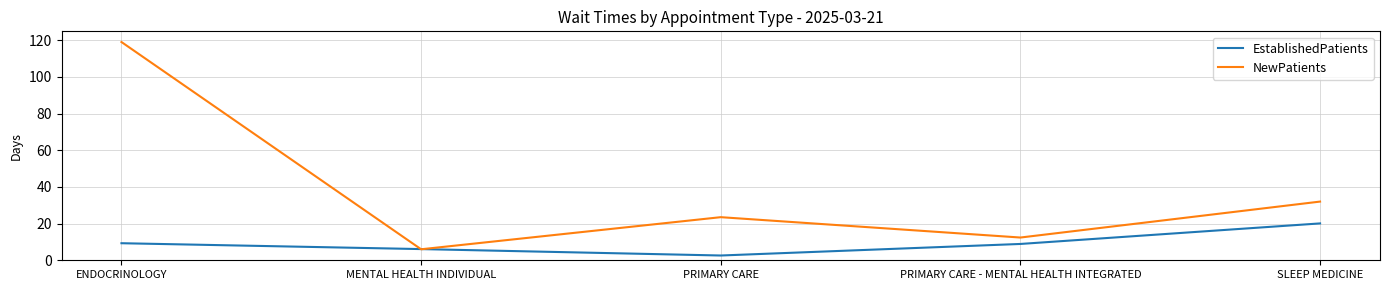

What is the minimum value shown in the chart?

2.6